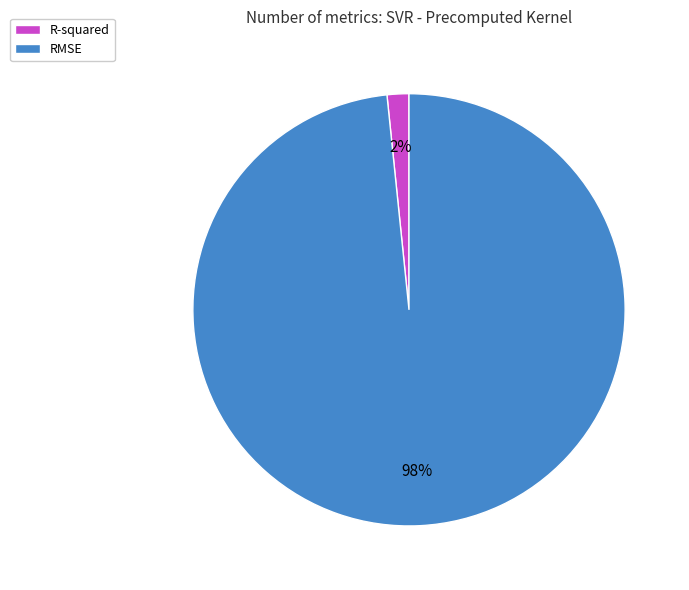

To the nearest percent, what percentage of the pie is R-squared?

2%